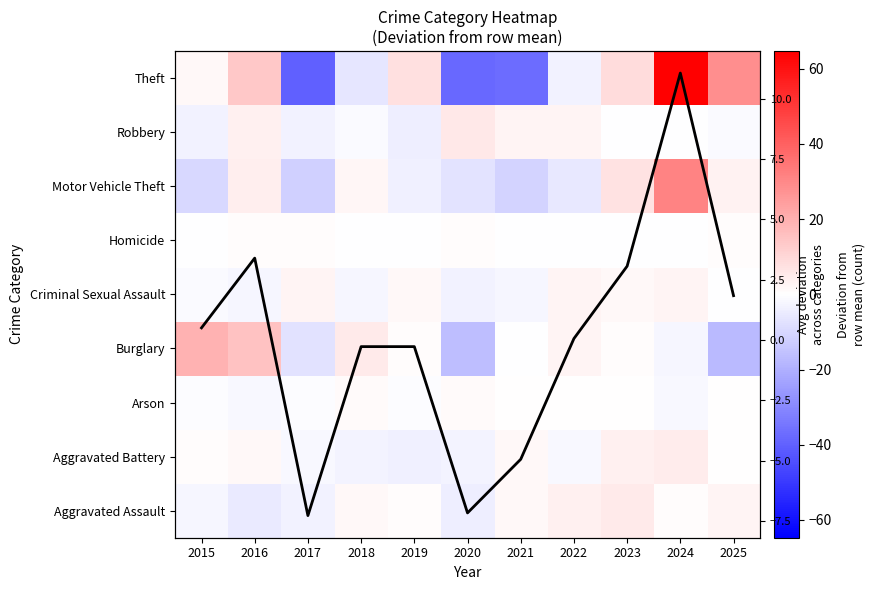

Which label corresponds to the largest value in the chart?

2024